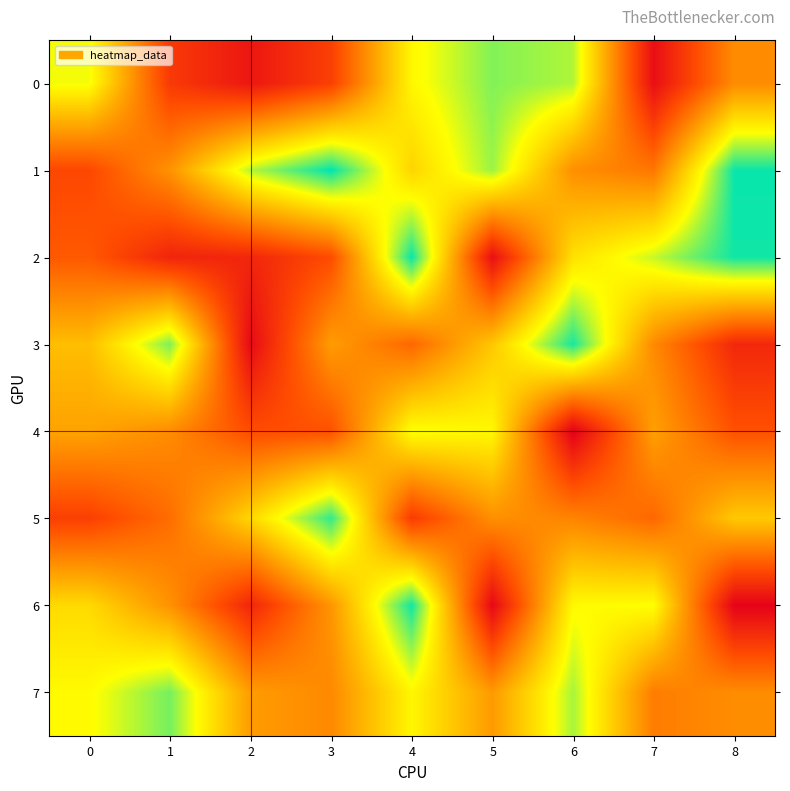

Rank the series at 6 from lowest to highest value.

4, 5, 1, 2, 6, 0, 7, 3